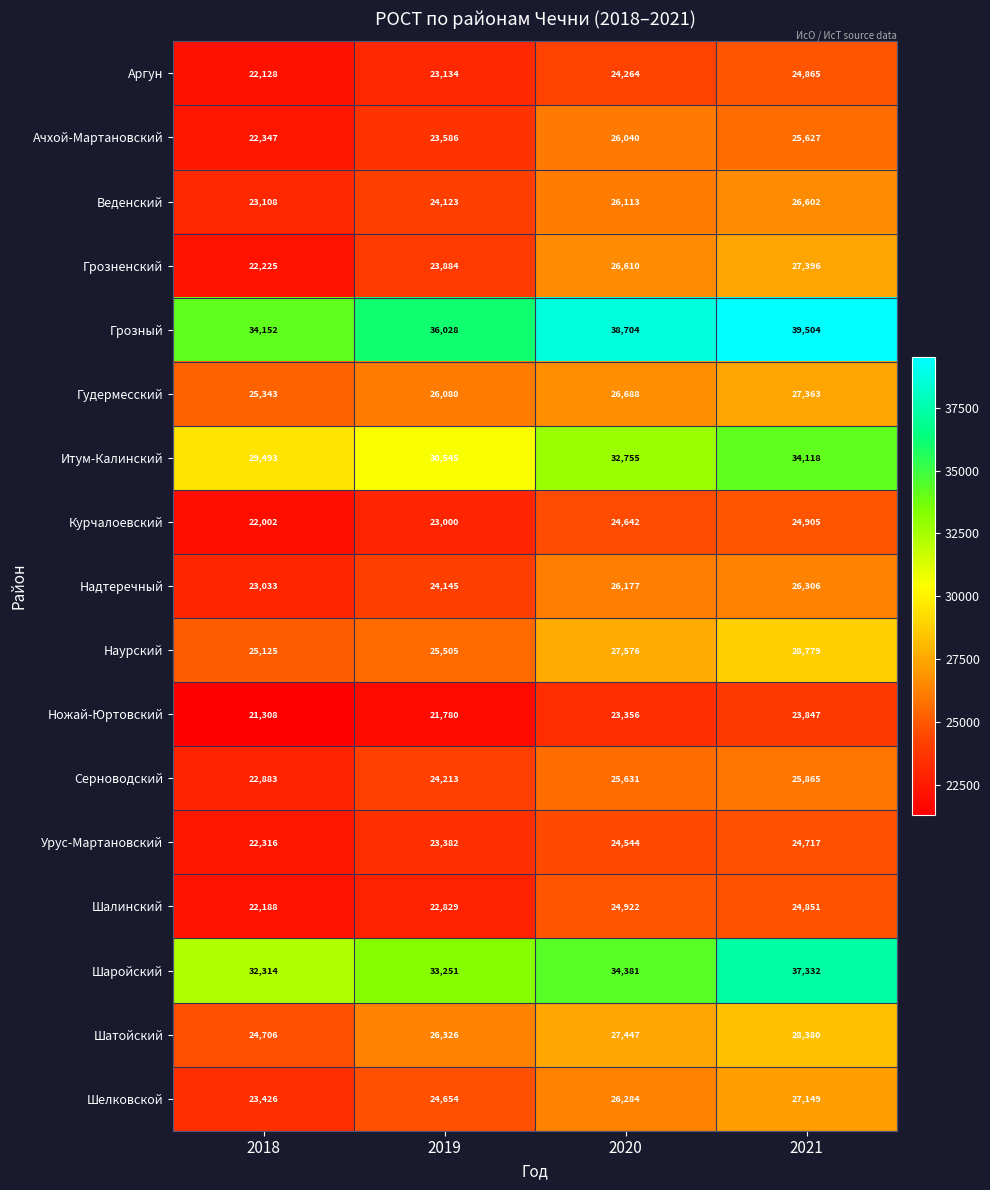

What is the minimum value shown in the chart?

21308